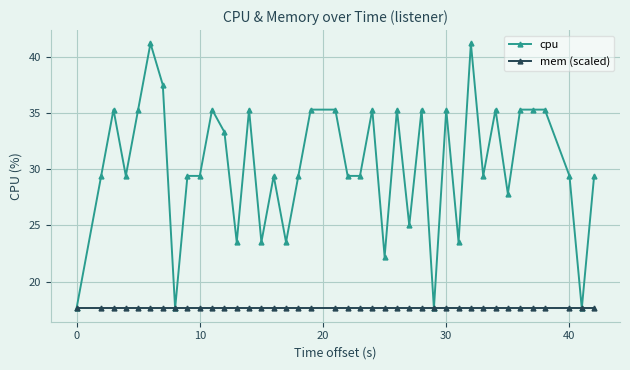

List the series in order of their peak value, lowest first.

mem (scaled), cpu